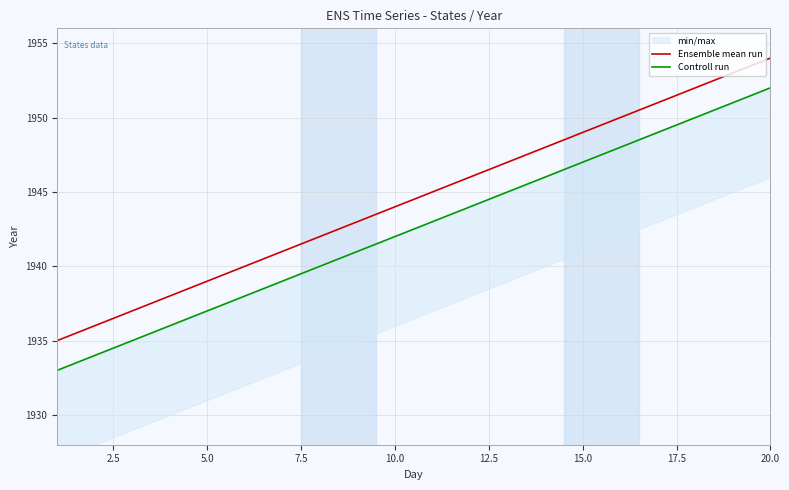

Which category has the highest value in the Ensemble mean run series?

20.0